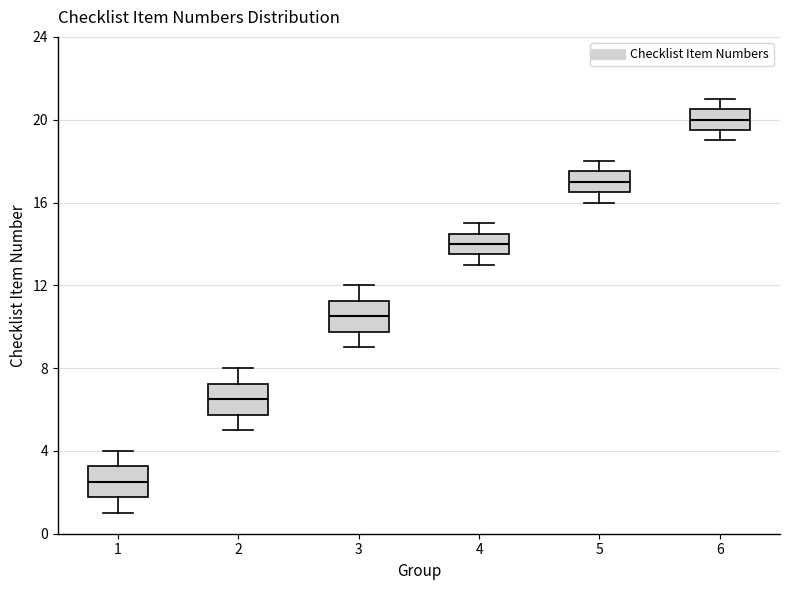

Reading left to right, read every box against the y-axis: the position of its median line, the range the box covers, and the ends of its whiskers. The values are not printed on the chart, so give them approximately, as read against the axis.

1: median 2.5, box 2.0 to 3.5, whiskers 1.0 to 4.0
2: median 6.5, box 6.0 to 7.5, whiskers 5.0 to 8.0
3: median 10.5, box 10.0 to 11.5, whiskers 9.0 to 12.0
4: median 14.0, box 13.5 to 14.5, whiskers 13.0 to 15.0
5: median 17.0, box 16.5 to 17.5, whiskers 16.0 to 18.0
6: median 20.0, box 19.5 to 20.5, whiskers 19.0 to 21.0